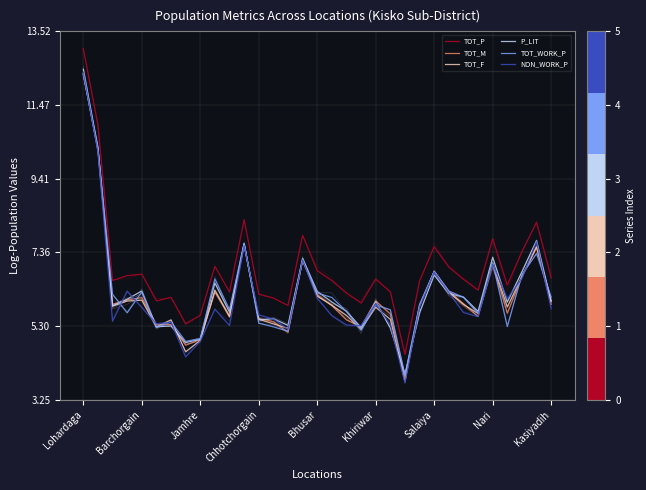

What is the sum of the P_LIT values at Salaiya and 31?

13.0